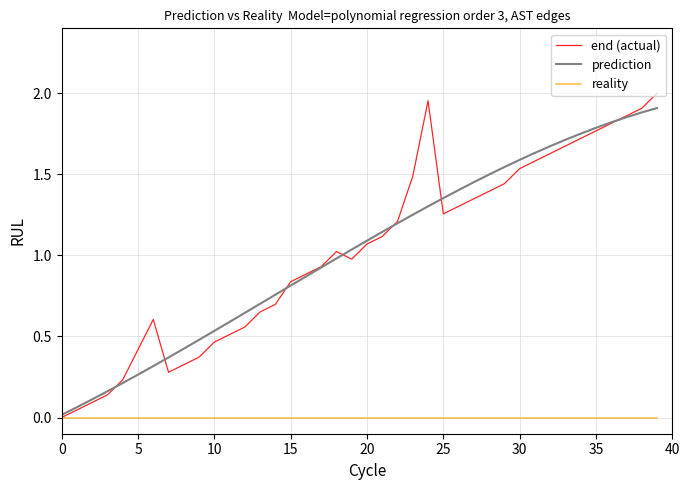

Is this an area chart (filled region under the line)?

No